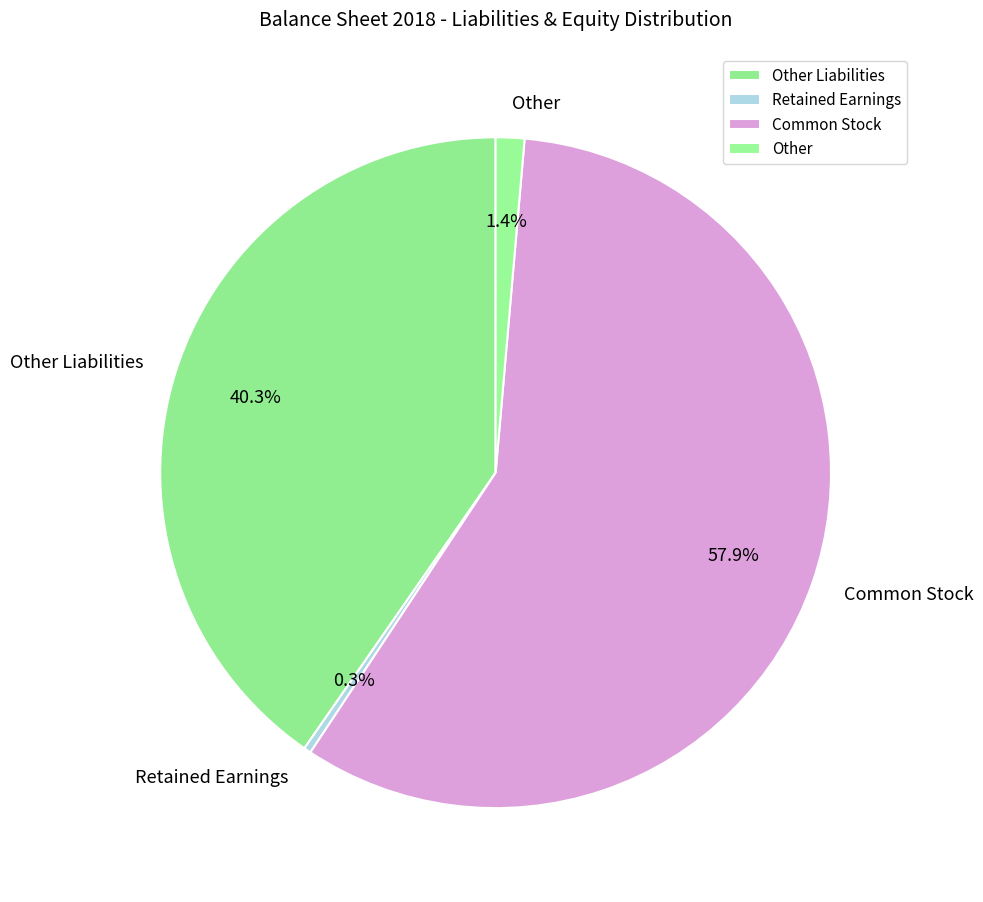

Which category has the biggest portion of the pie?

Common Stock